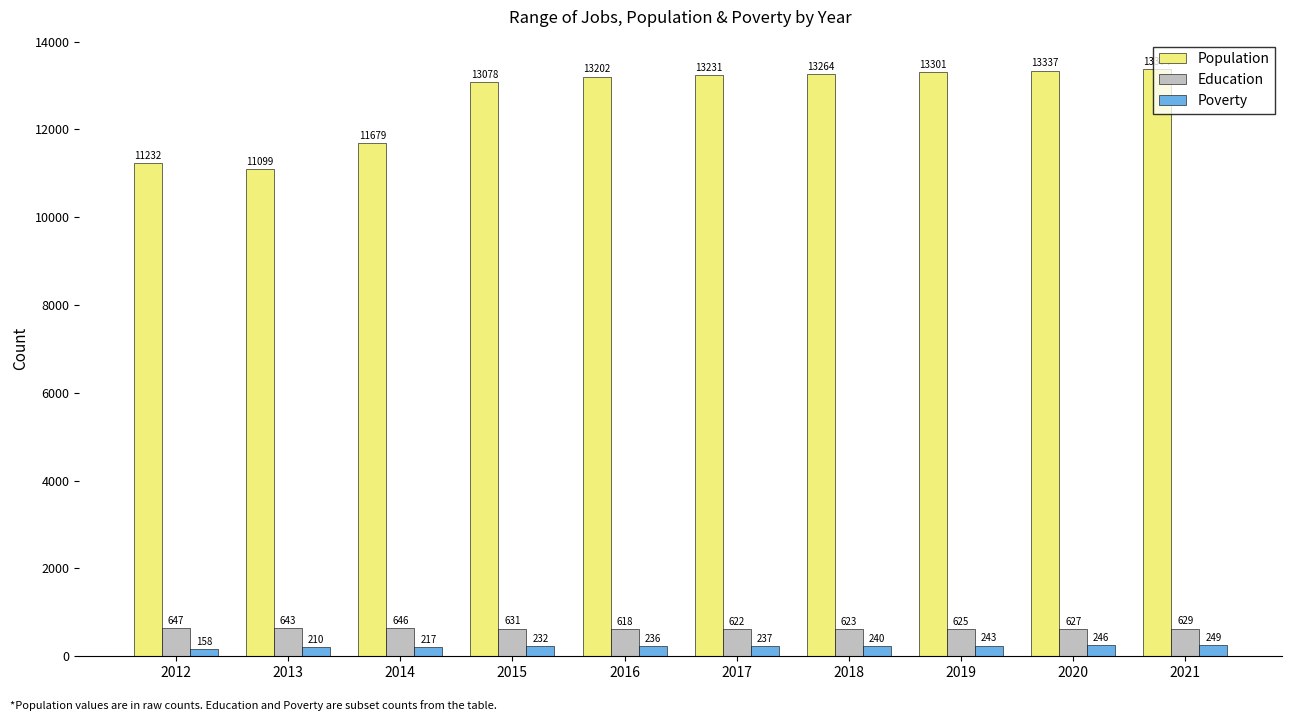

Reading left to right, extract all data points from this chart.

Population: 11232	11099	11679	13078	13202	13231	13264	13301	13337	13374
Education: 647	643	646	631	618	622	623	625	627	629
Poverty: 158	210	217	232	236	237	240	243	246	249